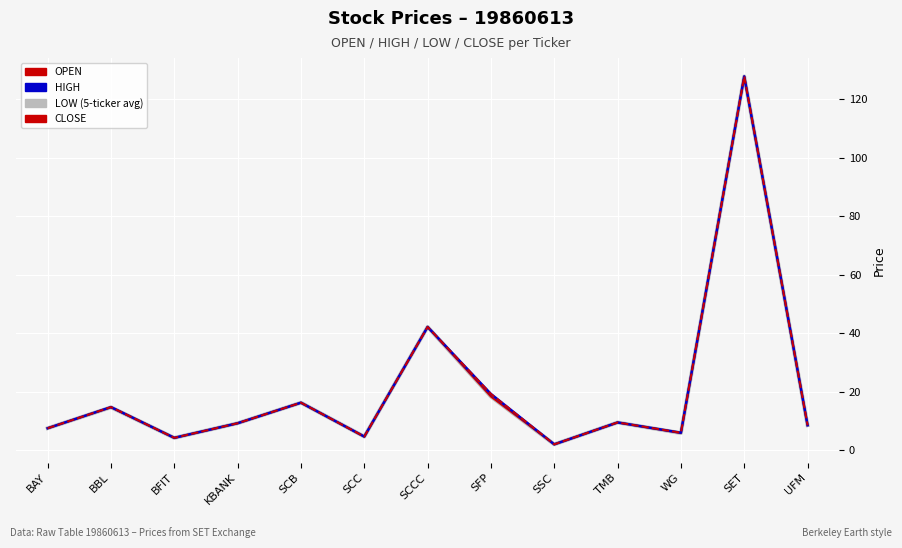

Which series changed the most between SSC and WG?

HIGH